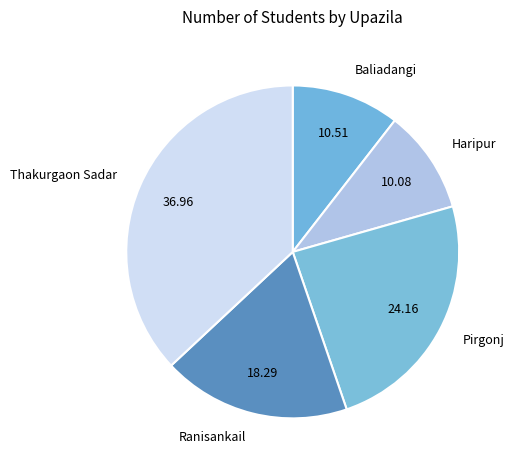

Between Thakurgaon Sadar and Ranisankail, which is larger?

Thakurgaon Sadar